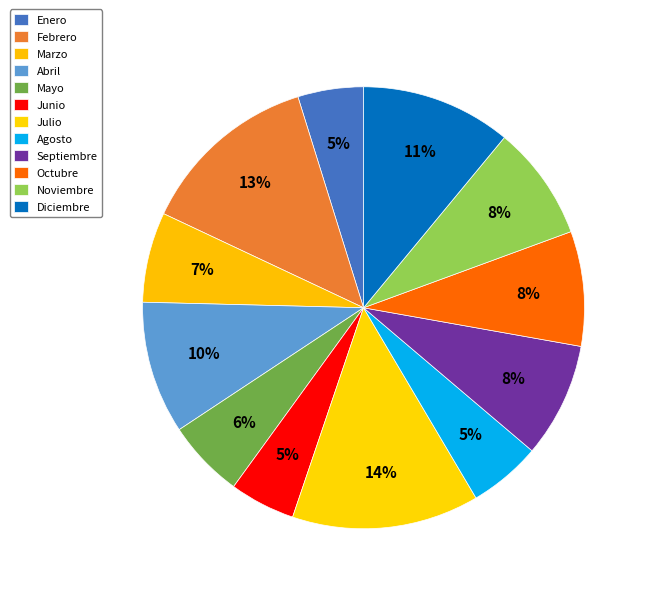

What percentage is NOT represented by Mayo?

94.3%